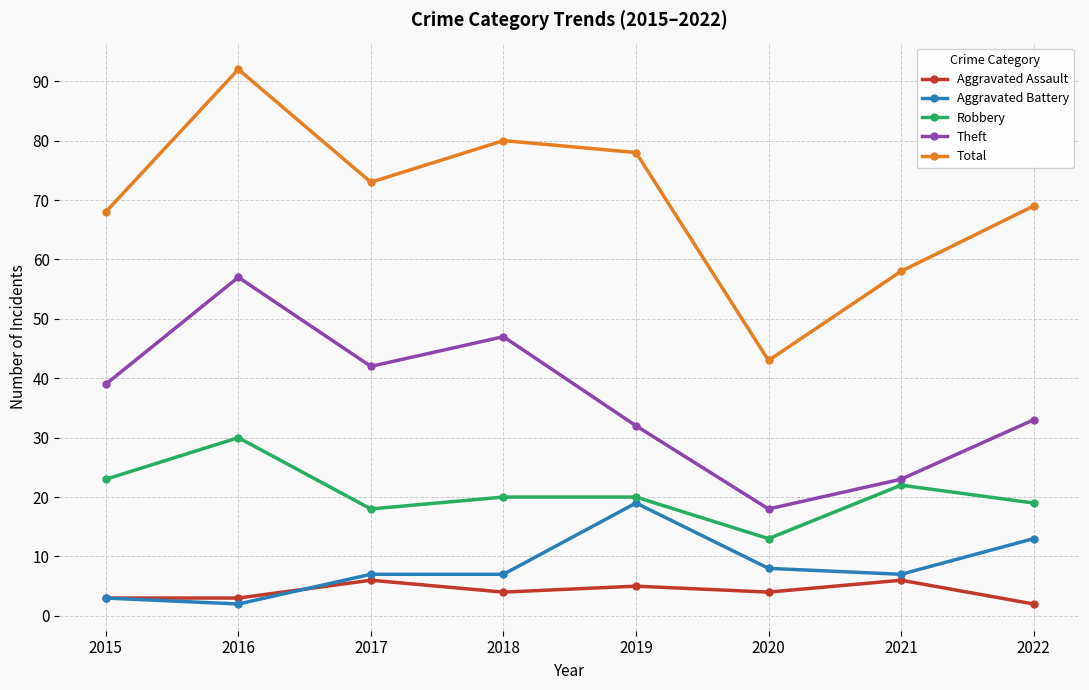

What is the difference between the second highest and minimum values in the Aggravated Assault series?

4